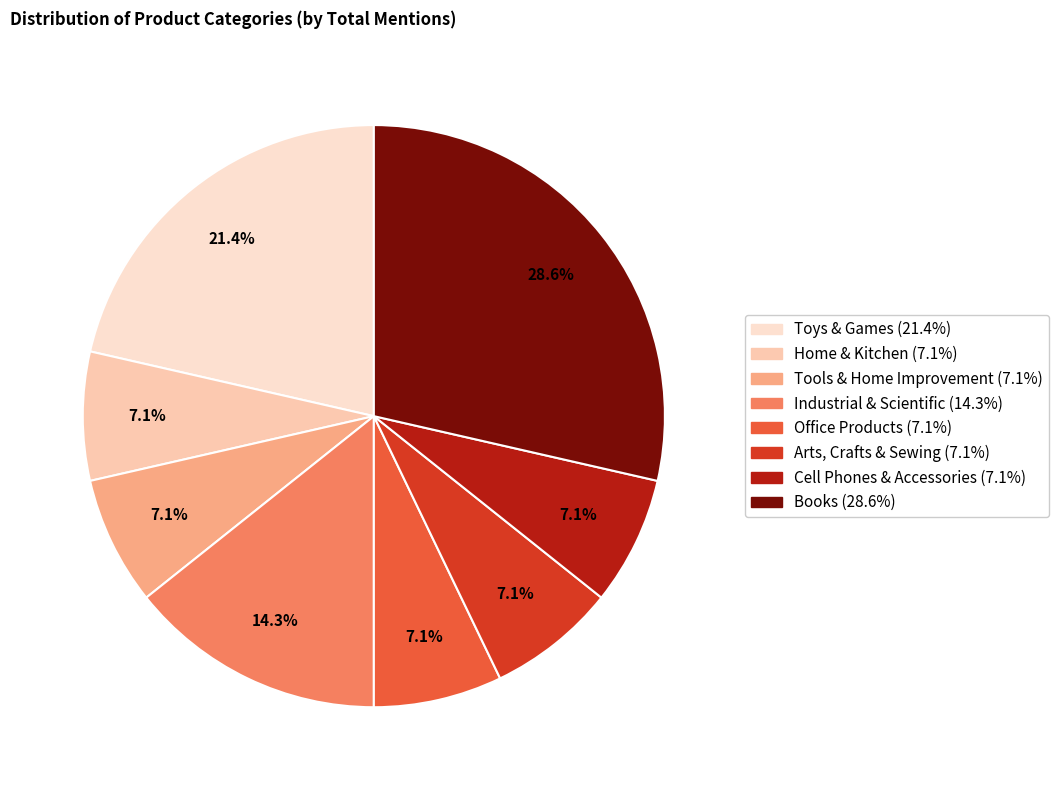

What is the total percentage of Industrial & Scientific and Tools & Home Improvement?

21.4%